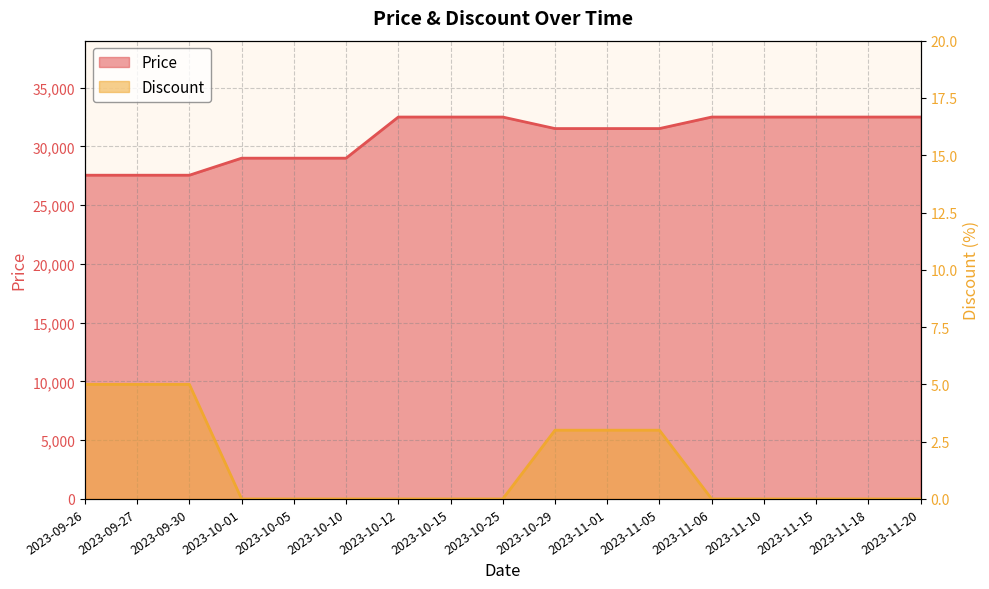

True or false: Discount has more than 0 interior local peaks.

False